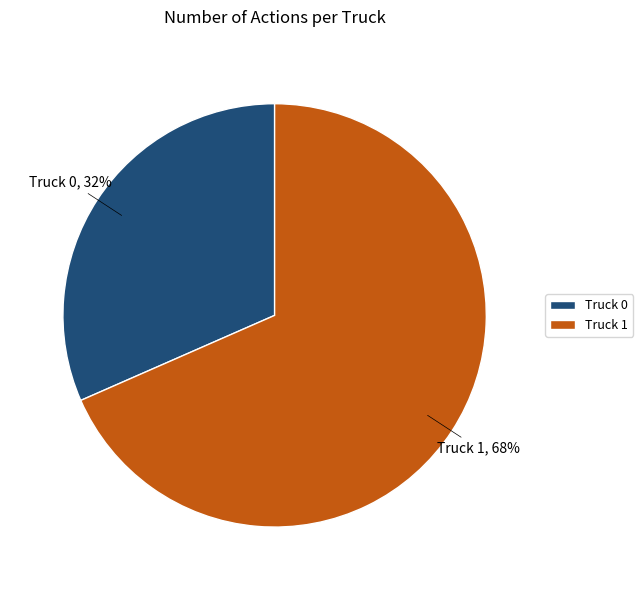

Is it true that Truck 0 is 32% of the pie?

True